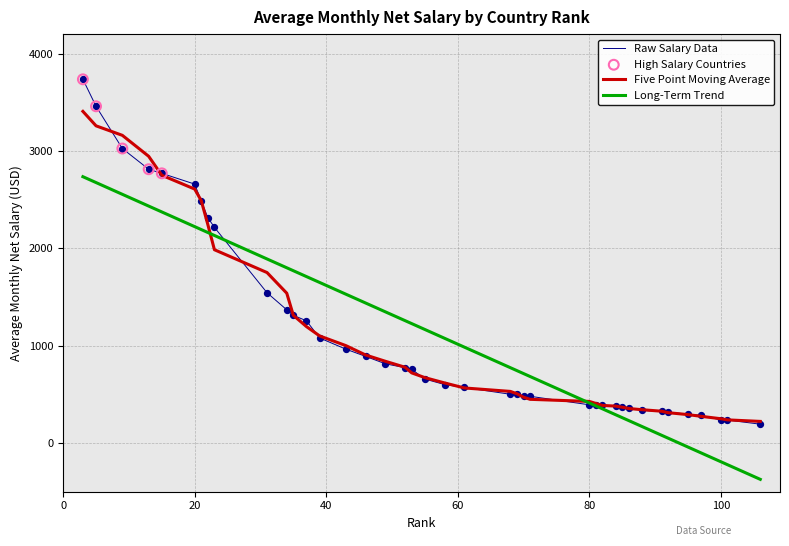

Which series has the largest range (max minus min)?

Raw Salary Data